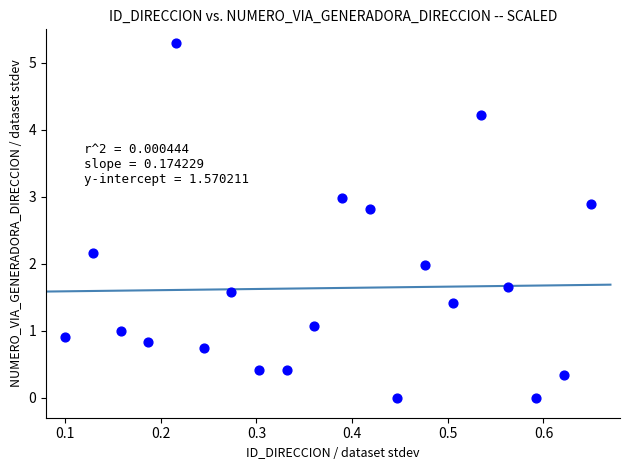

What is the range of Y values (max minus min)?

5.3